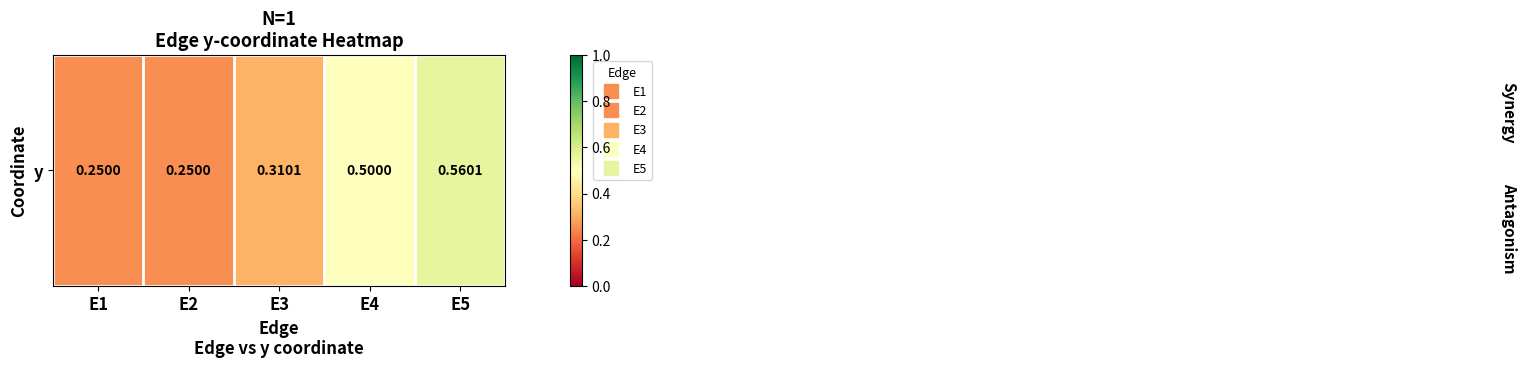

Is it true that the value at E1 is 0.1?

False